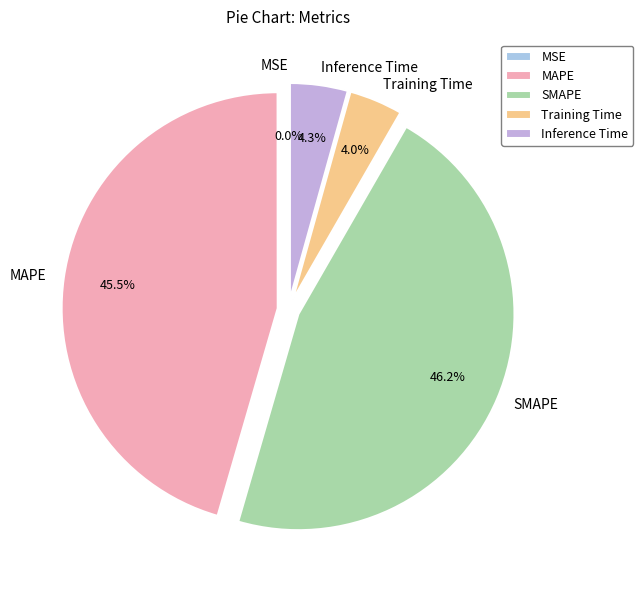

Approximately how many times larger is the value at SMAPE compared to MAPE?

1.0